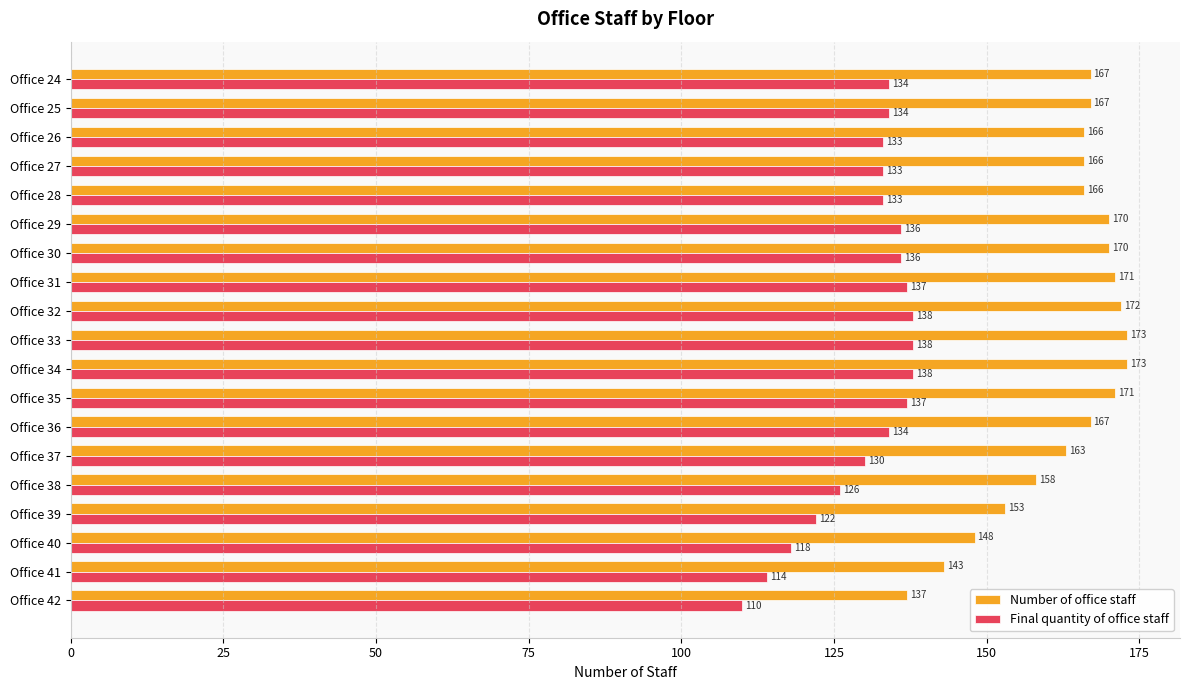

Rank the series by their maximum value, from highest to lowest.

Number of office staff, Final quantity of office staff